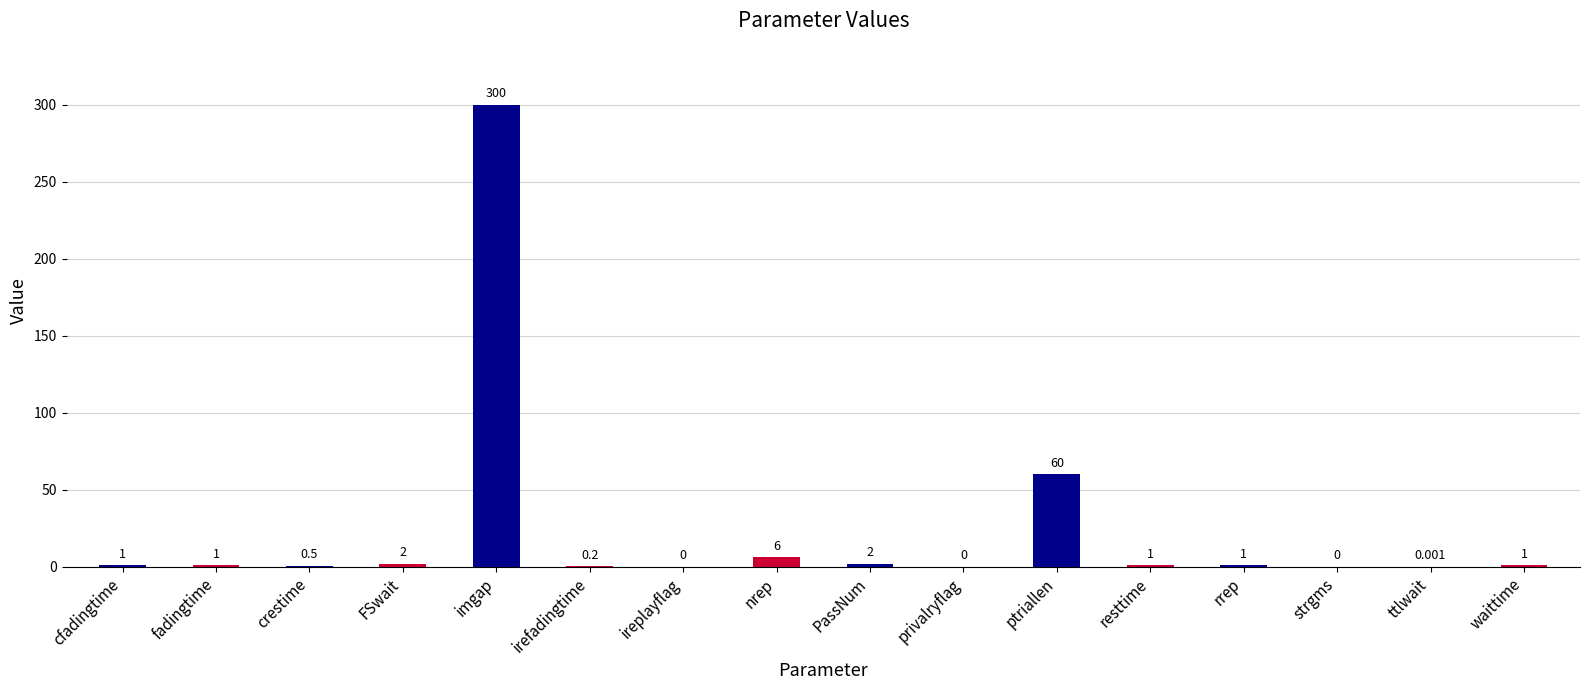

Between imgap and rrep, which is larger?

imgap